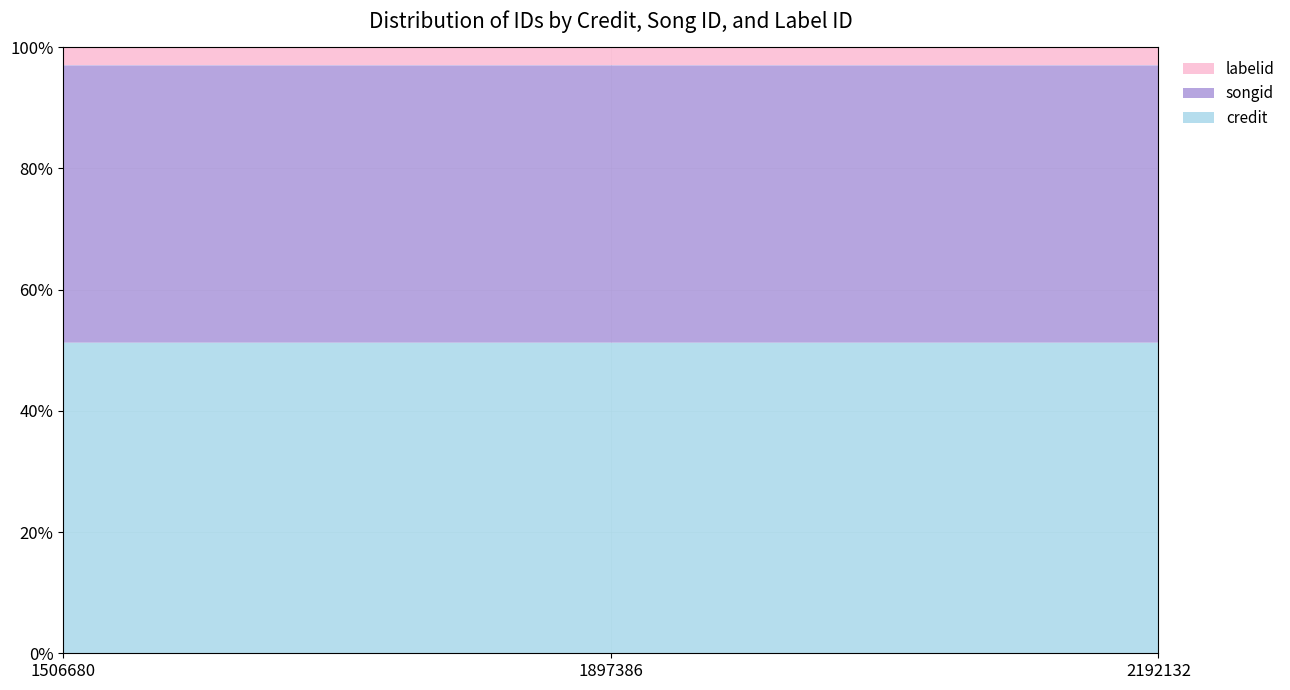

Reading right to left, what are all the values shown in this chart?

credit: 3054730	3054725	3054725
songid: 2726663	2726663	2726663
labelid: 179507	179507	179507